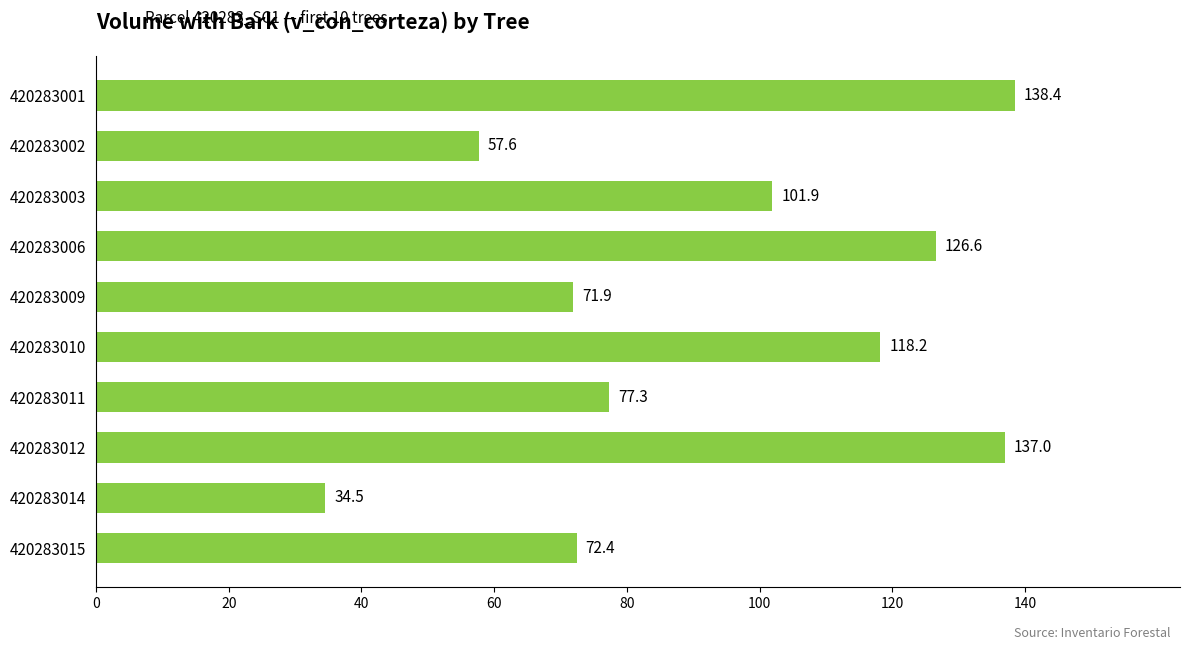

How many values exceed 101?

5